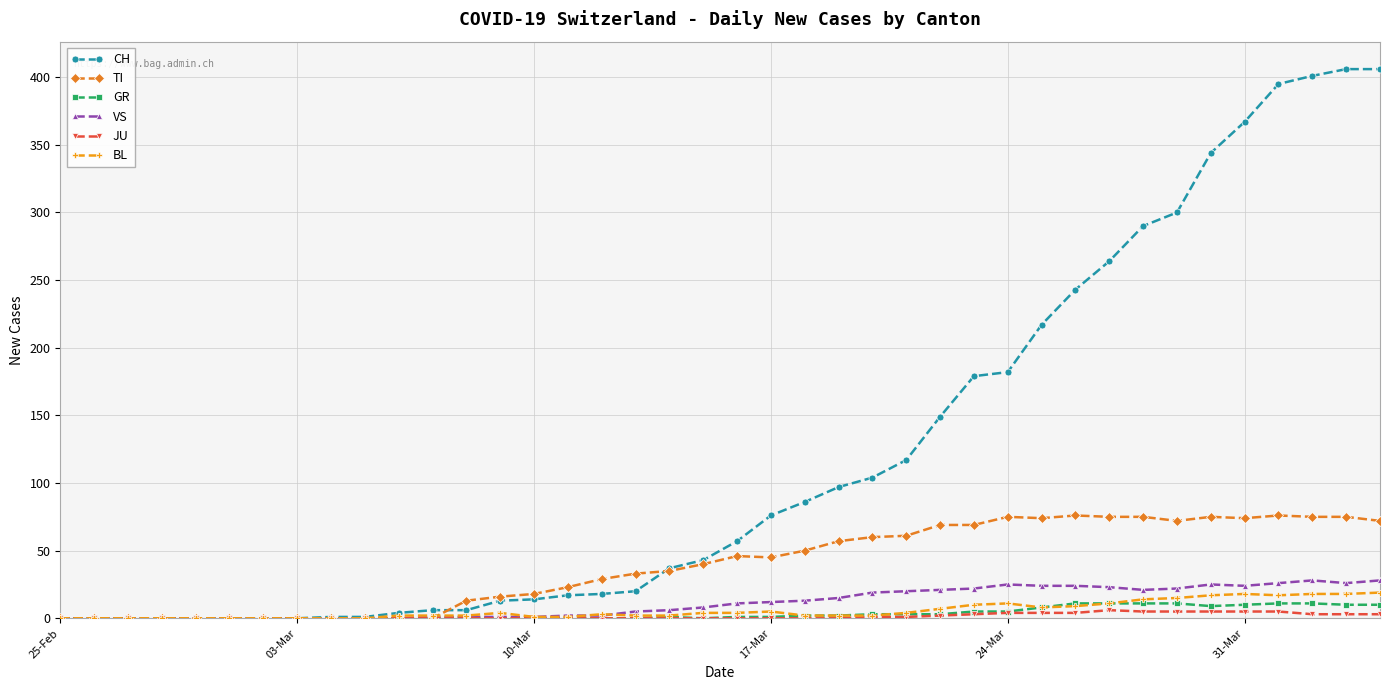

Which series has the largest range (max minus min)?

CH